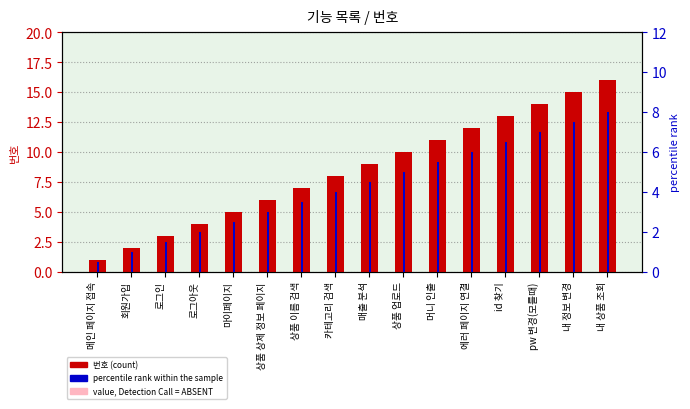

What is the difference between the maximum and minimum values in the 번호 series?

15.0